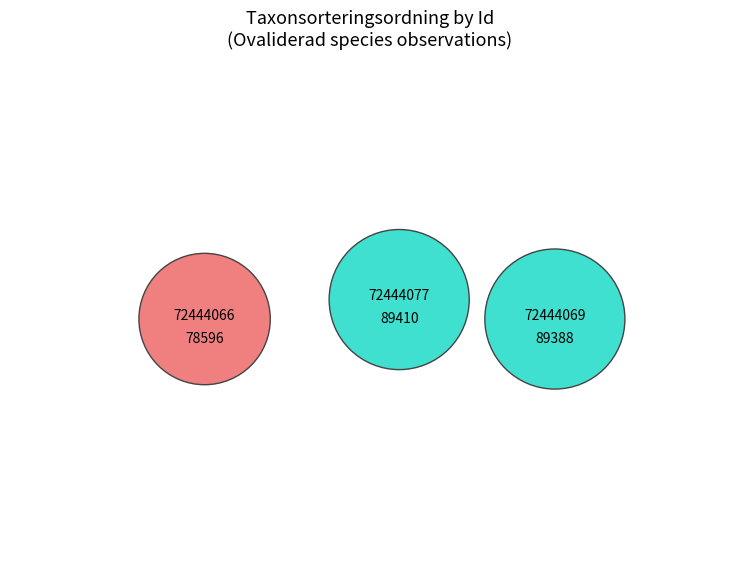

How many segments does this pie chart have?

3